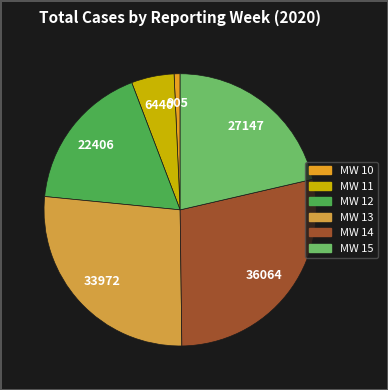

How many segments does this pie chart have?

6